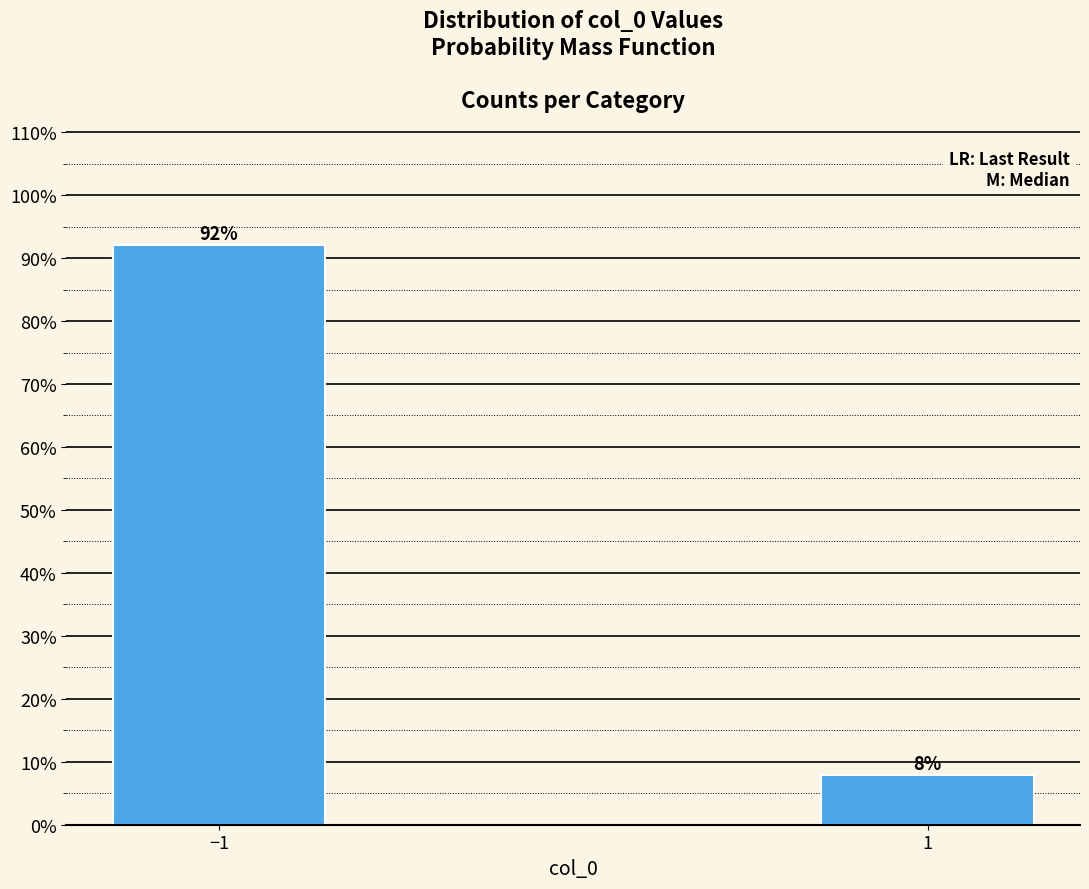

Reading left to right, list all the values displayed in this chart.

−1=93	1=8